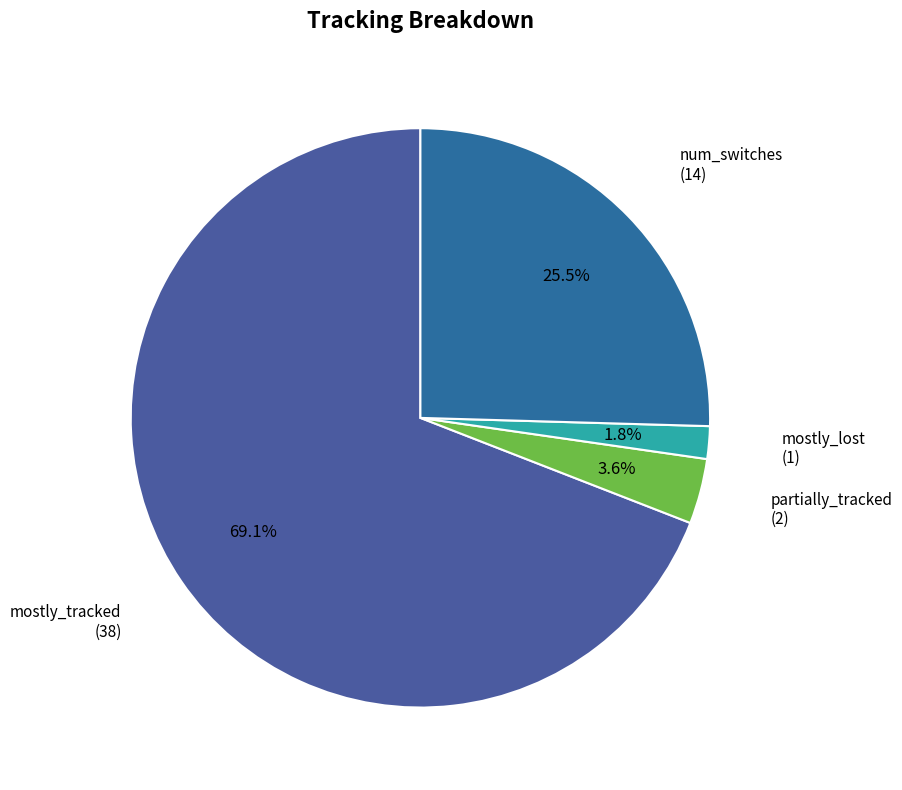

Does partially_tracked account for over 50% of the chart?

No